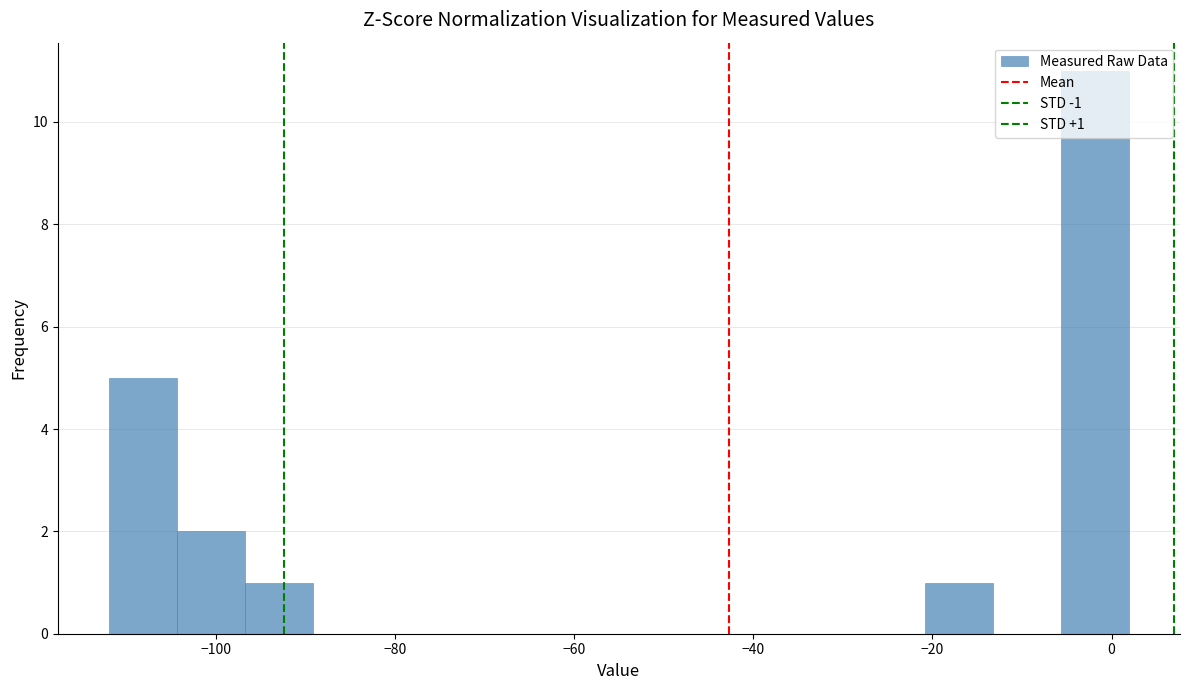

Around what value on the x-axis is the tallest bar? Give the approximate position of its centre, as read against the axis.

-2